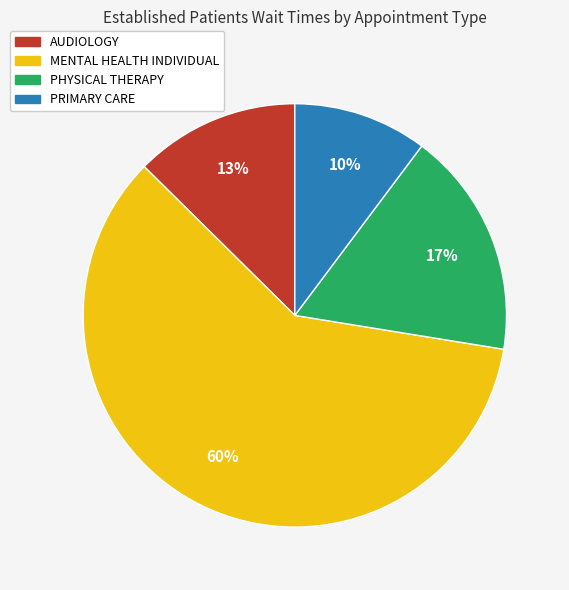

Is there a majority slice in this chart?

Yes